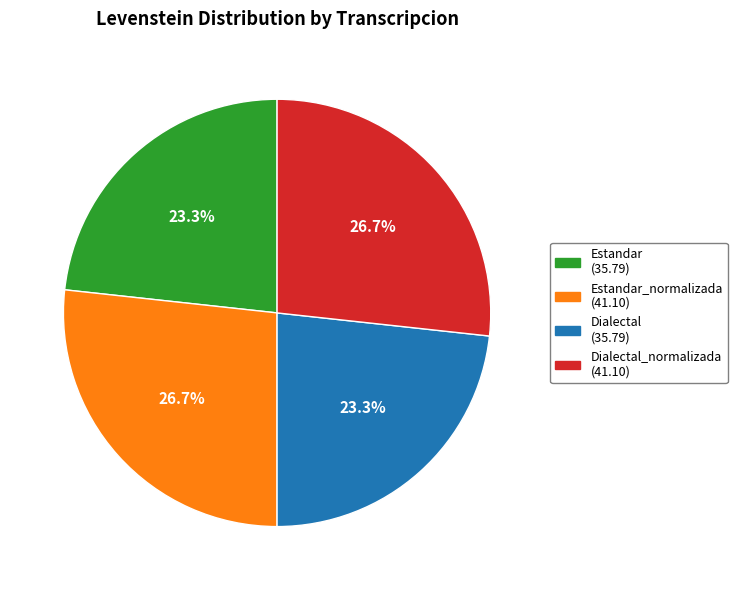

Between Dialectal_normalizada (41.10) and Dialectal (35.79), which is larger?

Dialectal_normalizada (41.10)